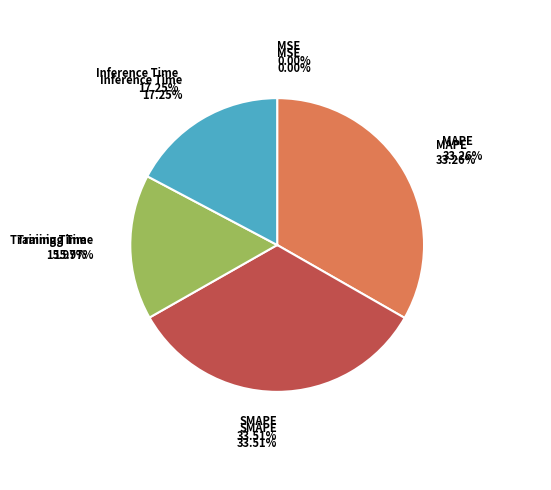

Count the number of slices in the pie.

5